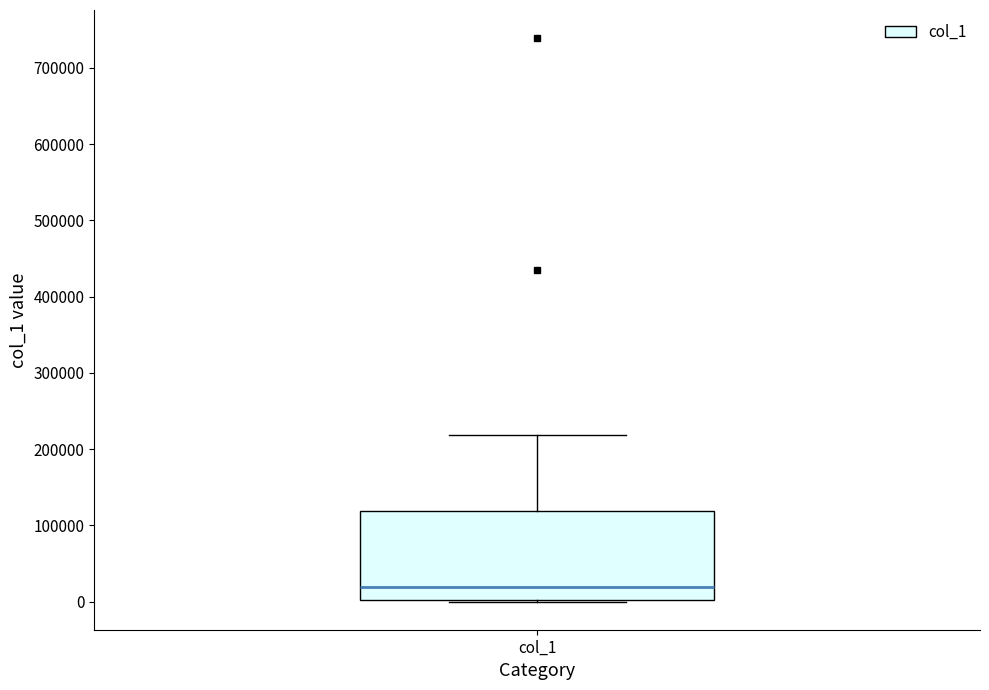

Transcribe this box plot: give where the median line is, the range the box spans, and where the two whiskers end, as read against the y-axis. The values are not printed on the chart, so give them approximately, as read against the axis.

median 20000, box 0 to 120000, whiskers 0 to 220000